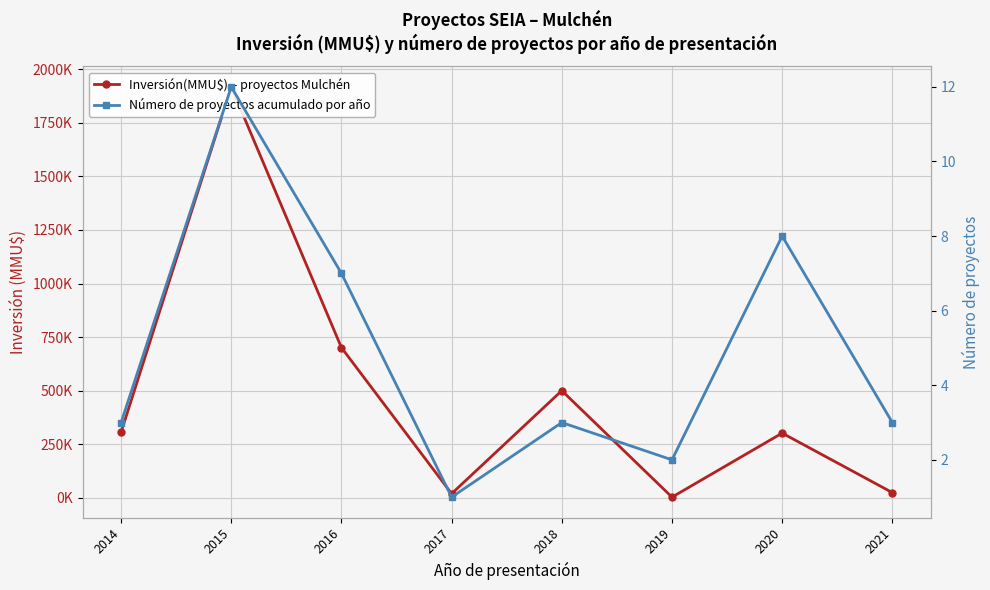

How many data points in Inversión(MMU$) – proyectos Mulchén are above 306760?

3